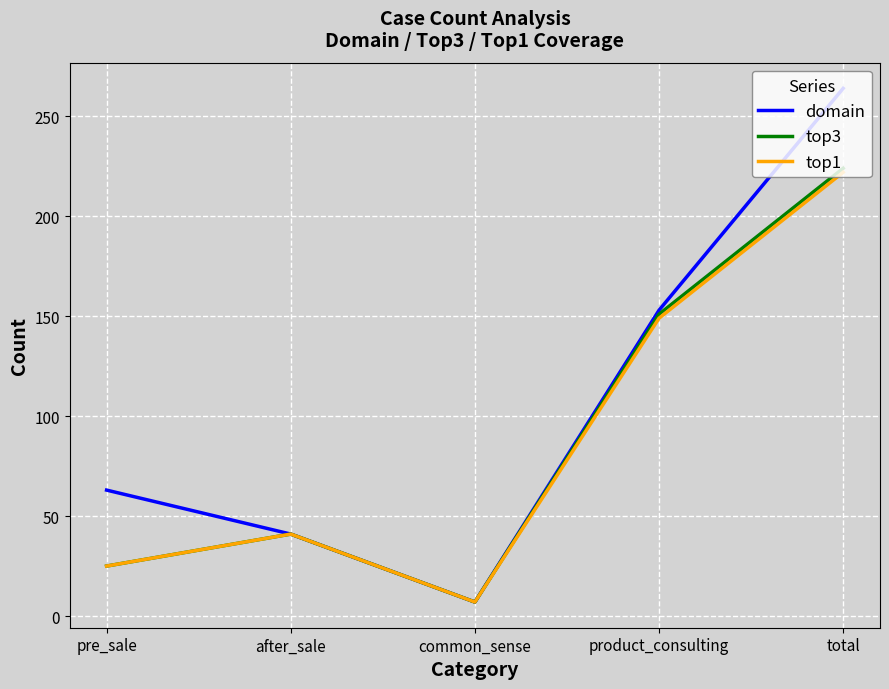

What is the total value across all series at after_sale?

123